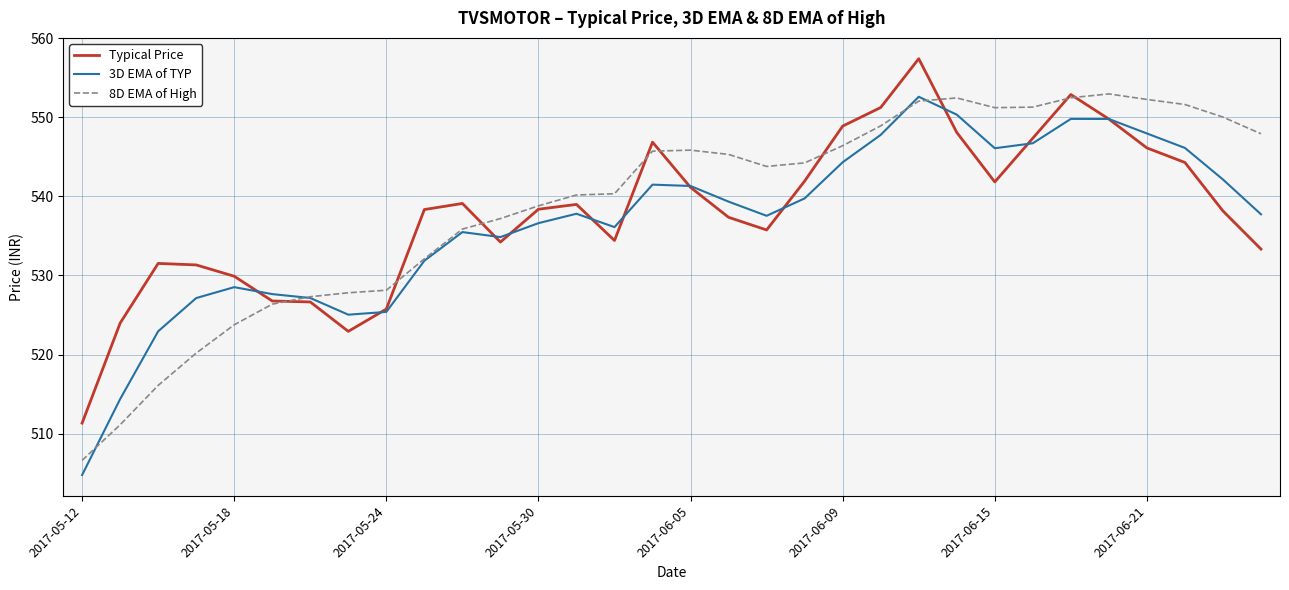

What is the greatest value displayed?

557.4